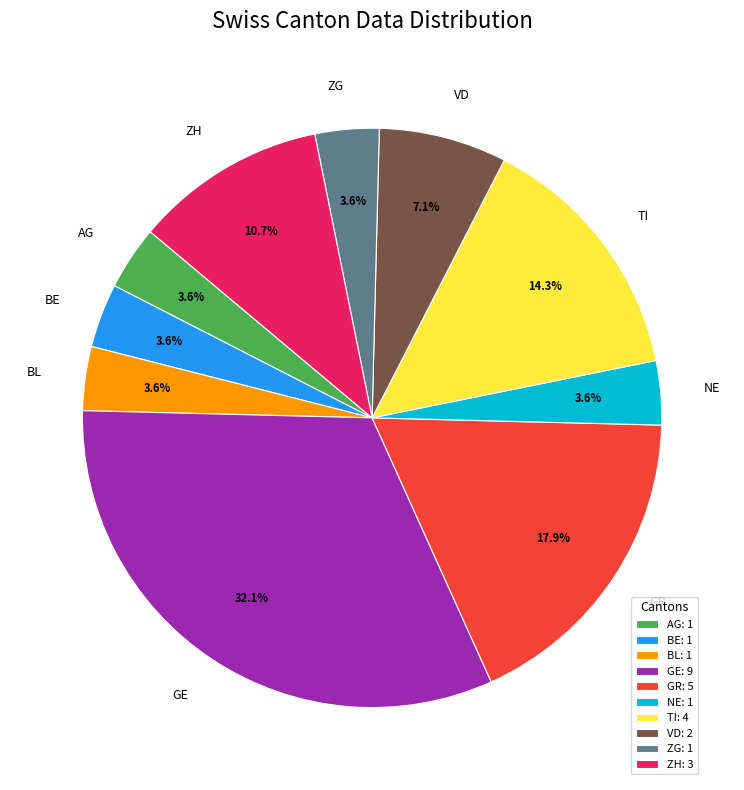

Count the number of slices in the pie.

10